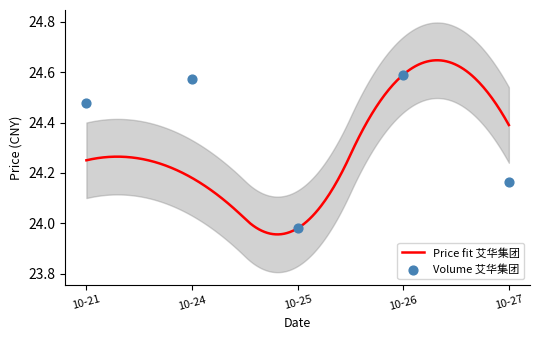

What is the change in value from 10-24 to 10-27?

-0.4